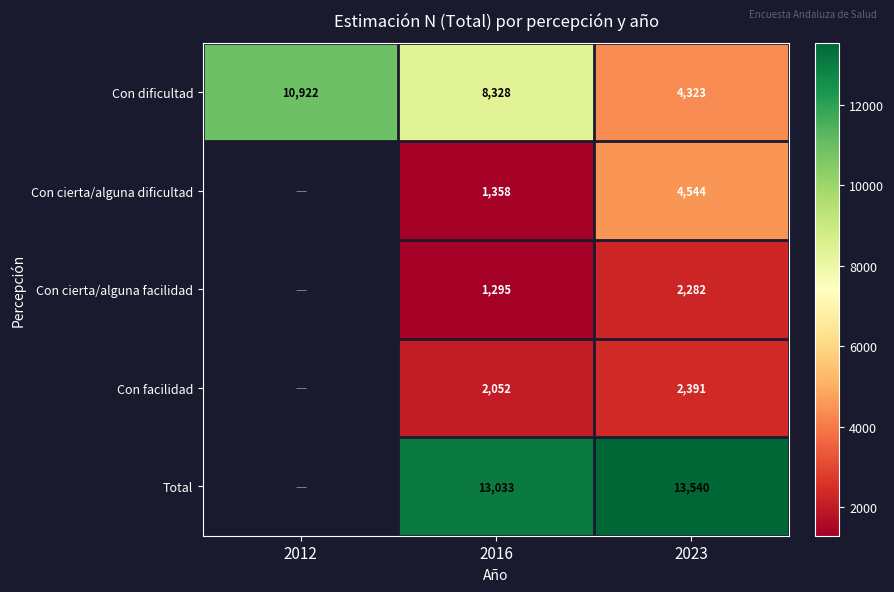

How many data points in Con dificultad are less than 8328?

1